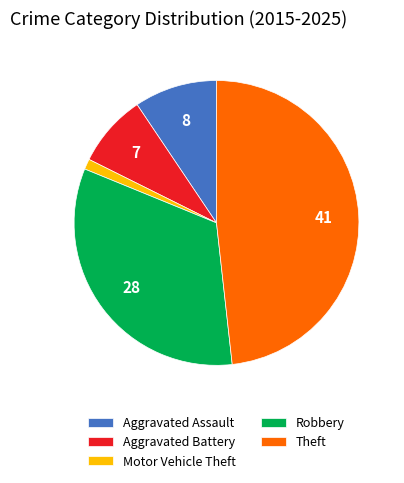

Which category has the smallest portion of the pie?

Motor Vehicle Theft